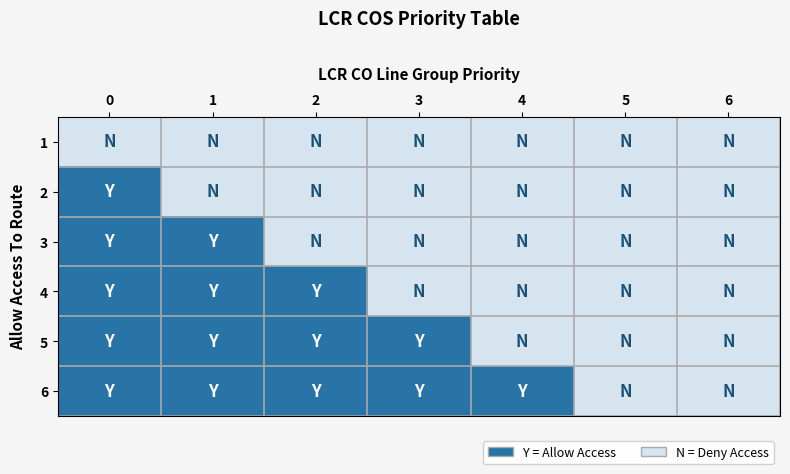

Which series changed the most between 2 and 4?

4